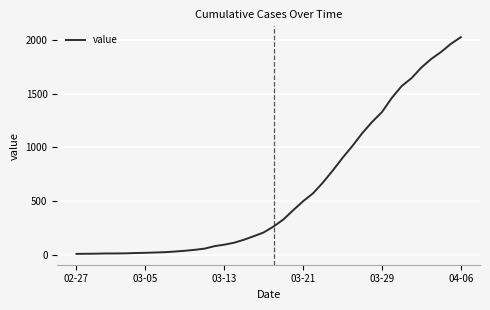

Does the chart have visible grid lines?

Yes